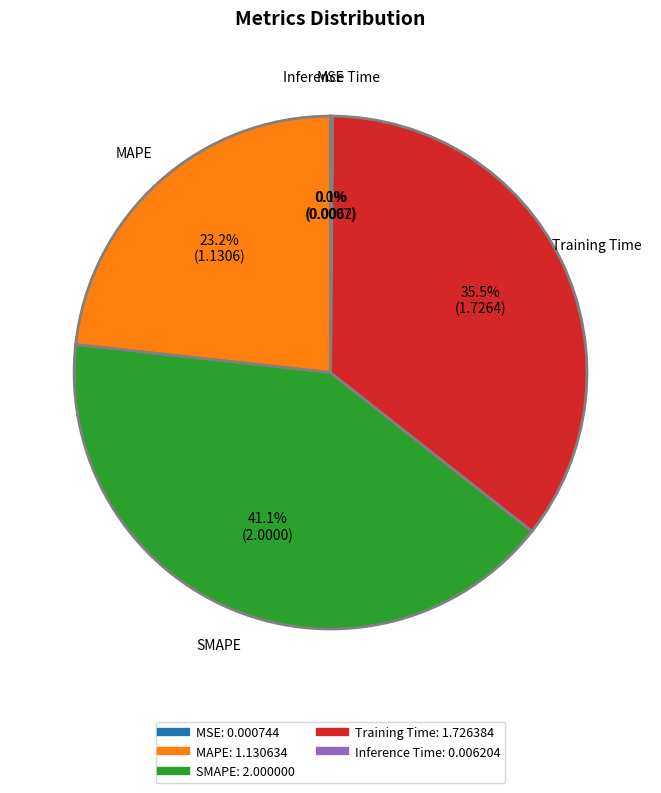

Which category has the biggest portion of the pie?

SMAPE